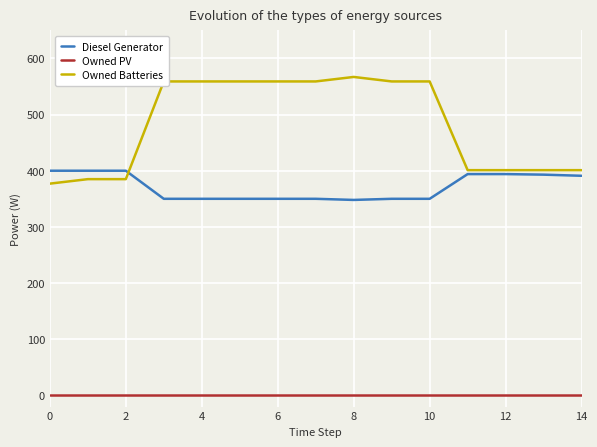

Rank the series by their maximum value, from highest to lowest.

Owned Batteries, Diesel Generator, Owned PV